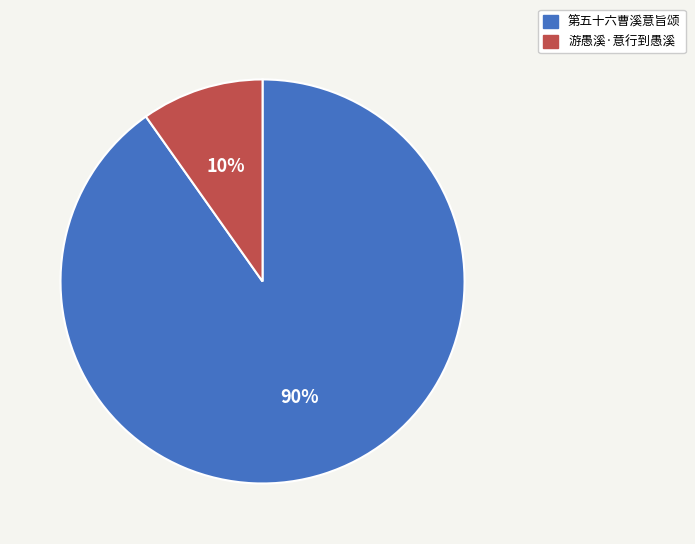

Between 游愚溪·意行到愚溪 and 第五十六曹溪意旨颂, which is larger?

第五十六曹溪意旨颂